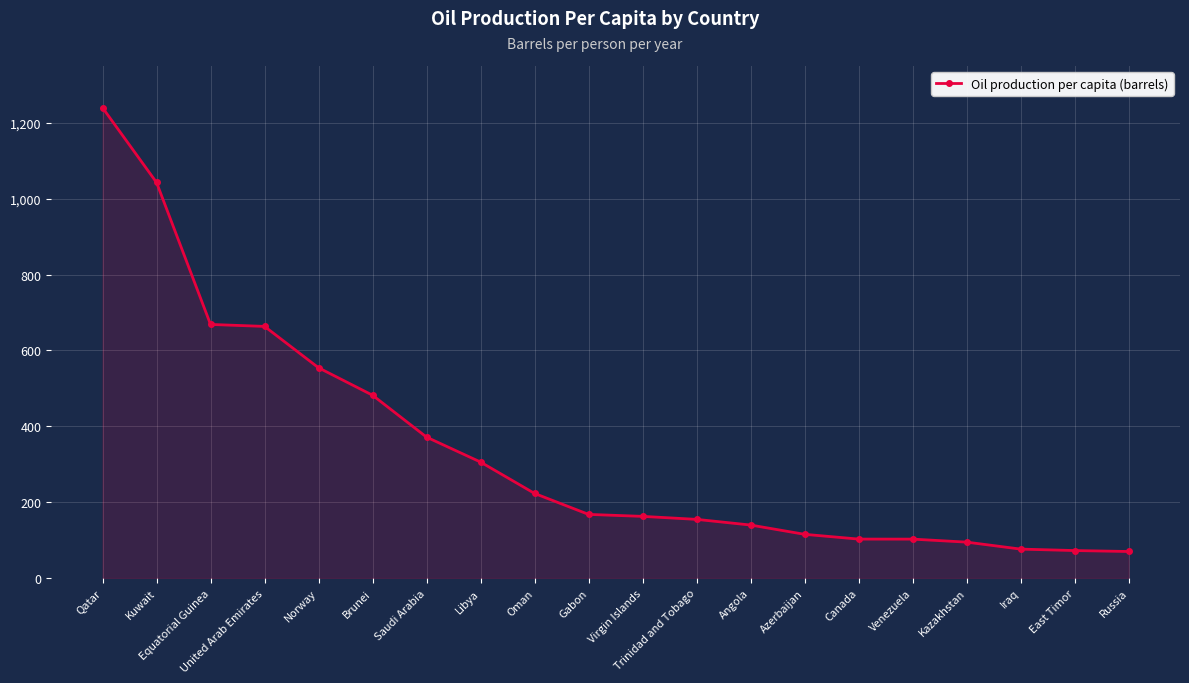

Between Canada and Equatorial Guinea, which is larger?

Equatorial Guinea